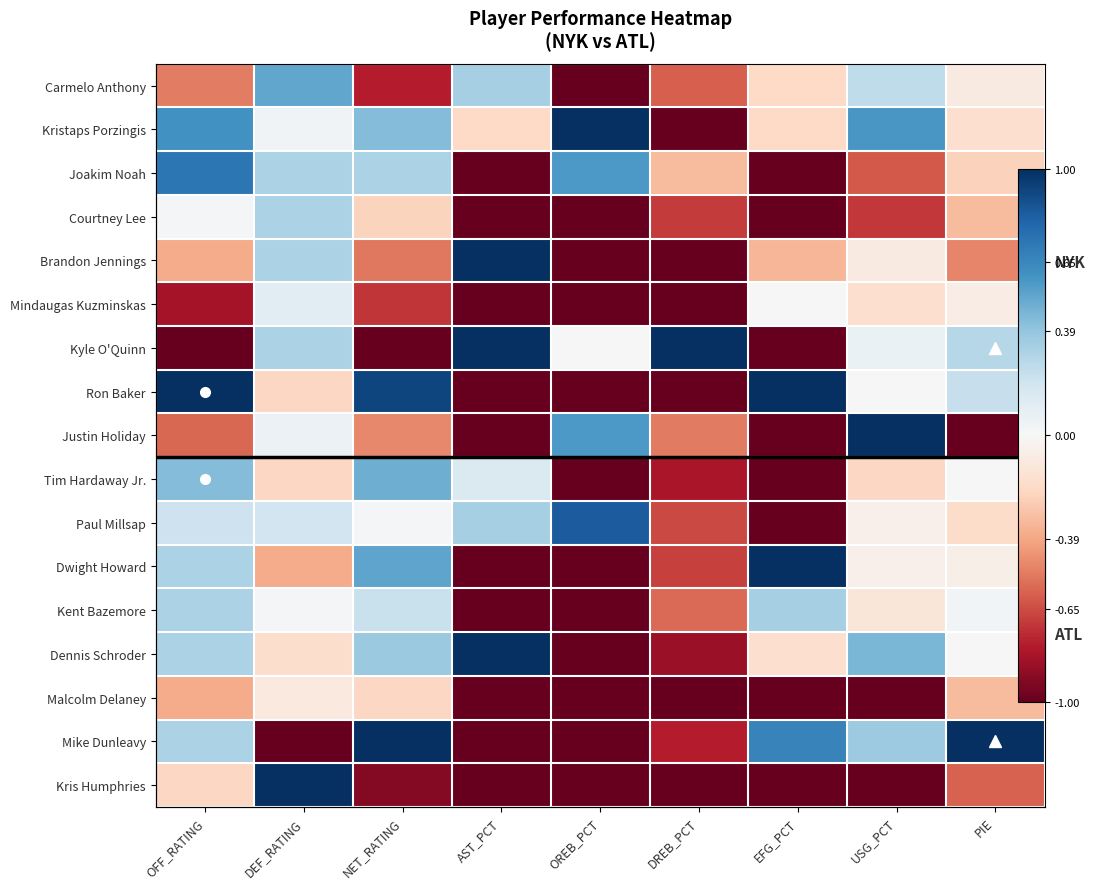

How many values in the Malcolm Delaney series exceed -1?

4